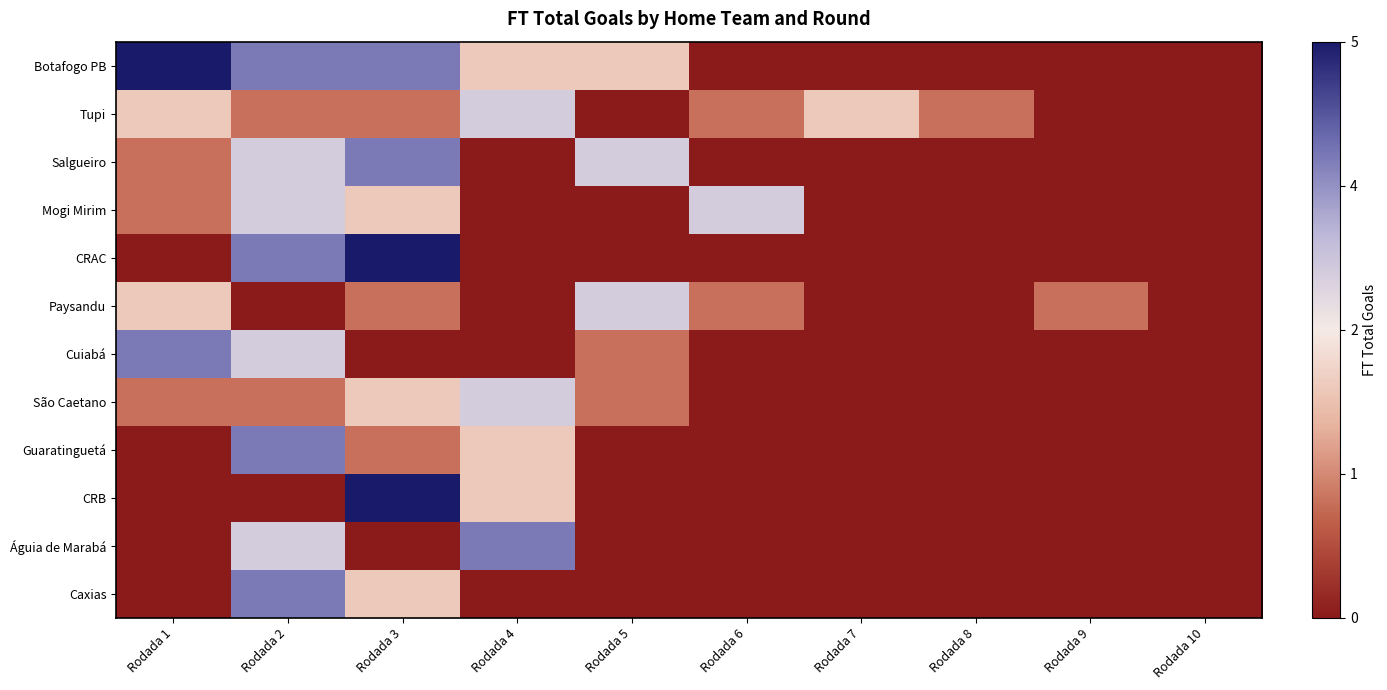

Reading left to right, list all the values displayed in this chart.

Botafogo PB: Rodada 1=1.0	Rodada 2=0.8	Rodada 3=0.8	Rodada 4=0.4	Rodada 5=0.4	Rodada 6=0.0	Rodada 7=0.0	Rodada 8=0.0	Rodada 9=0.0	Rodada 10=0.0
Tupi: Rodada 1=0.4	Rodada 2=0.2	Rodada 3=0.2	Rodada 4=0.6	Rodada 5=0.0	Rodada 6=0.2	Rodada 7=0.4	Rodada 8=0.2	Rodada 9=0.0	Rodada 10=0.0
Salgueiro: Rodada 1=0.2	Rodada 2=0.6	Rodada 3=0.8	Rodada 4=0.0	Rodada 5=0.6	Rodada 6=0.0	Rodada 7=0.0	Rodada 8=0.0	Rodada 9=0.0	Rodada 10=0.0
Mogi Mirim: Rodada 1=0.2	Rodada 2=0.6	Rodada 3=0.4	Rodada 4=0.0	Rodada 5=0.0	Rodada 6=0.6	Rodada 7=0.0	Rodada 8=0.0	Rodada 9=0.0	Rodada 10=0.0
CRAC: Rodada 1=0.0	Rodada 2=0.8	Rodada 3=1.0	Rodada 4=0.0	Rodada 5=0.0	Rodada 6=0.0	Rodada 7=0.0	Rodada 8=0.0	Rodada 9=0.0	Rodada 10=0.0
Paysandu: Rodada 1=0.4	Rodada 2=0.0	Rodada 3=0.2	Rodada 4=0.0	Rodada 5=0.6	Rodada 6=0.2	Rodada 7=0.0	Rodada 8=0.0	Rodada 9=0.2	Rodada 10=0.0
Cuiabá: Rodada 1=0.8	Rodada 2=0.6	Rodada 3=0.0	Rodada 4=0.0	Rodada 5=0.2	Rodada 6=0.0	Rodada 7=0.0	Rodada 8=0.0	Rodada 9=0.0	Rodada 10=0.0
São Caetano: Rodada 1=0.2	Rodada 2=0.2	Rodada 3=0.4	Rodada 4=0.6	Rodada 5=0.2	Rodada 6=0.0	Rodada 7=0.0	Rodada 8=0.0	Rodada 9=0.0	Rodada 10=0.0
Guaratinguetá: Rodada 1=0.0	Rodada 2=0.8	Rodada 3=0.2	Rodada 4=0.4	Rodada 5=0.0	Rodada 6=0.0	Rodada 7=0.0	Rodada 8=0.0	Rodada 9=0.0	Rodada 10=0.0
CRB: Rodada 1=0.0	Rodada 2=0.0	Rodada 3=1.0	Rodada 4=0.4	Rodada 5=0.0	Rodada 6=0.0	Rodada 7=0.0	Rodada 8=0.0	Rodada 9=0.0	Rodada 10=0.0
Águia de Marabá: Rodada 1=0.0	Rodada 2=0.6	Rodada 3=0.0	Rodada 4=0.8	Rodada 5=0.0	Rodada 6=0.0	Rodada 7=0.0	Rodada 8=0.0	Rodada 9=0.0	Rodada 10=0.0
Caxias: Rodada 1=0.0	Rodada 2=0.8	Rodada 3=0.4	Rodada 4=0.0	Rodada 5=0.0	Rodada 6=0.0	Rodada 7=0.0	Rodada 8=0.0	Rodada 9=0.0	Rodada 10=0.0